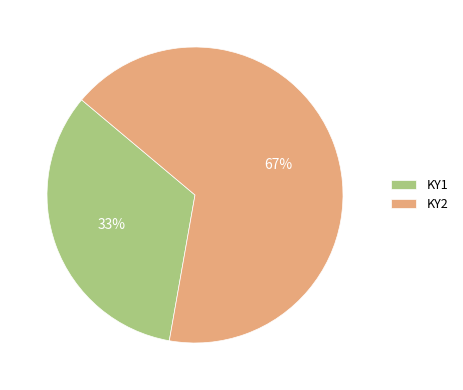

Which category has the smallest portion of the pie?

KY1